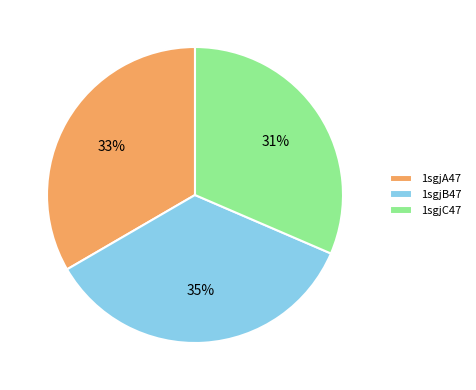

What is the ratio of the value at 1sgjC47 to the value at 1sgjB47?

0.9